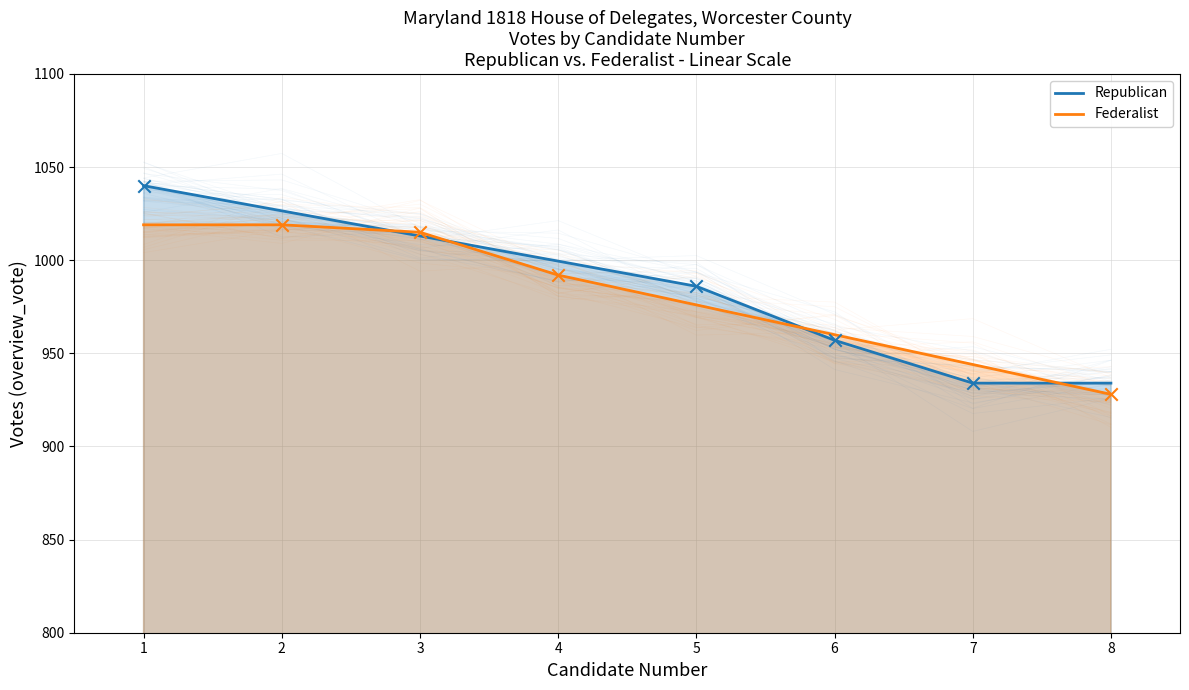

Is the value of Federalist at 4 greater than the value of Republican at 1?

No